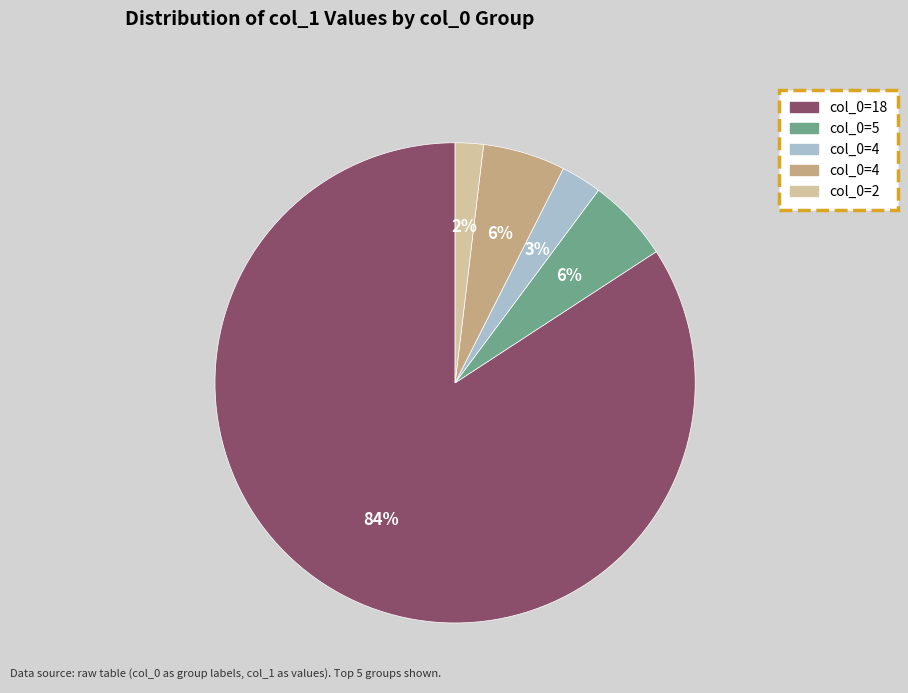

To the nearest percent, what is the average slice percentage?

20%